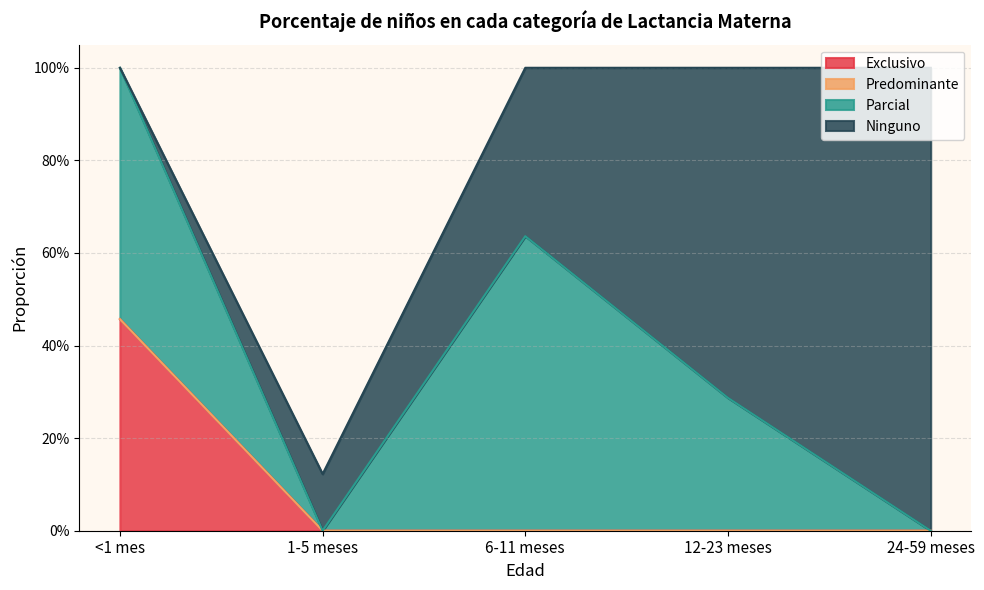

Rank the series by their average value, from lowest to highest.

Predominante, Exclusivo, Parcial, Ninguno